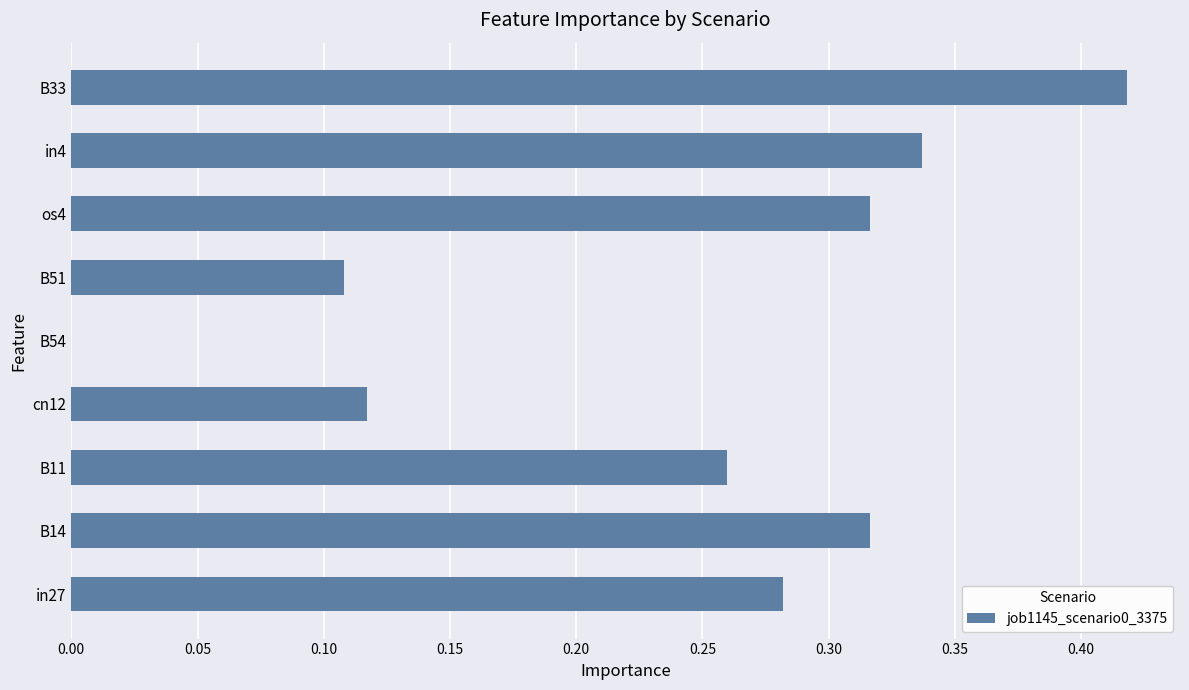

Between in4 and in27, which is larger?

in4